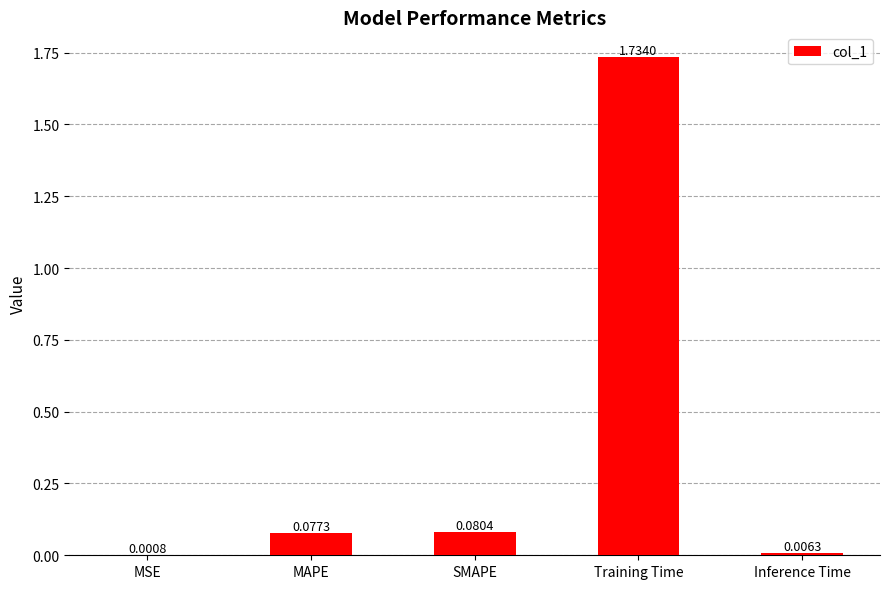

Which label corresponds to the largest value in the chart?

Training Time